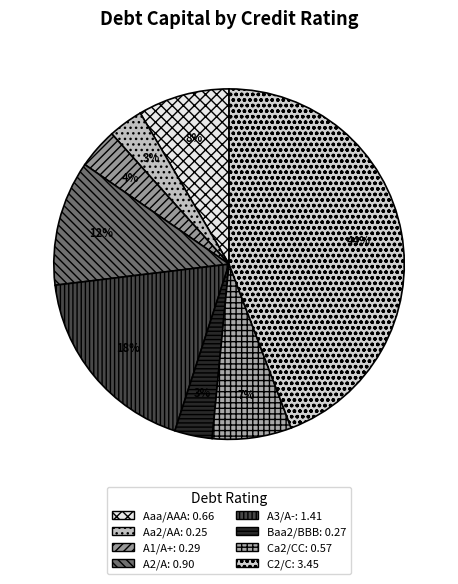

How many slices are in this pie chart?

8